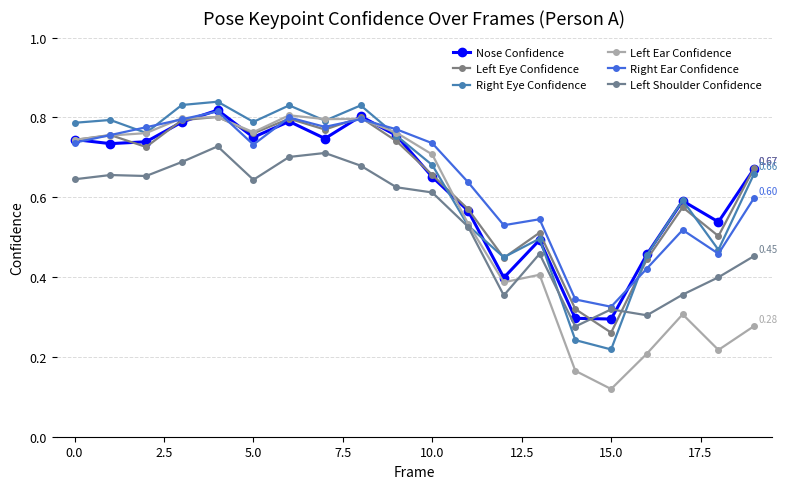

How many series are shown in this chart?

6